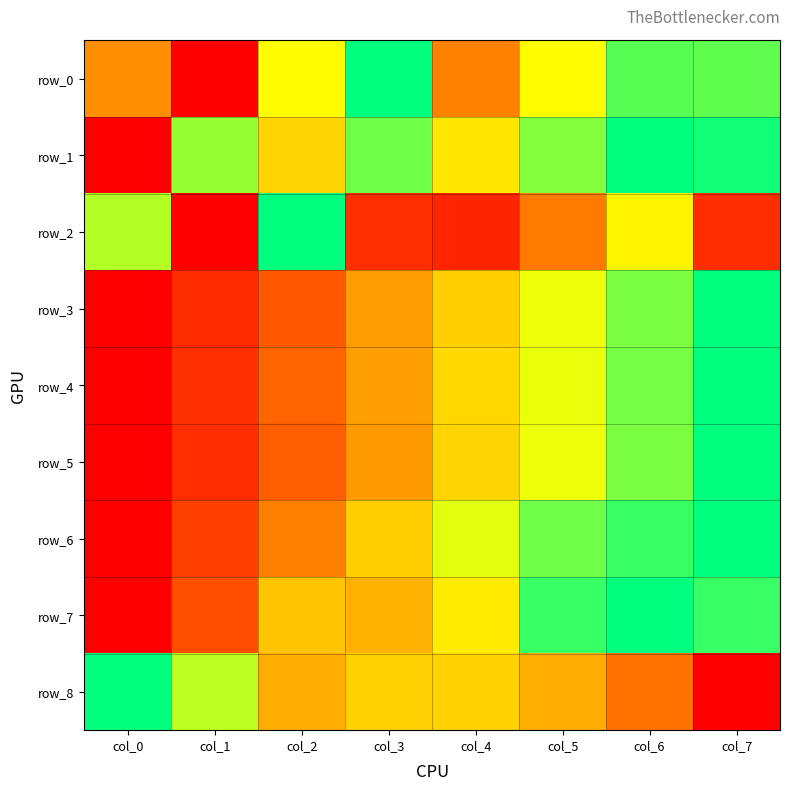

At how many categories does at least one series exceed 0?

8